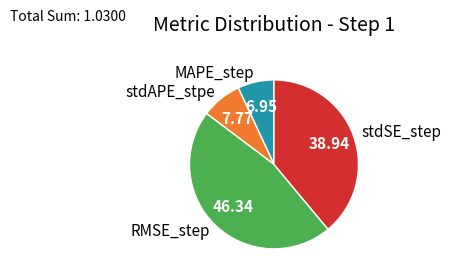

How many slices are in this pie chart?

4